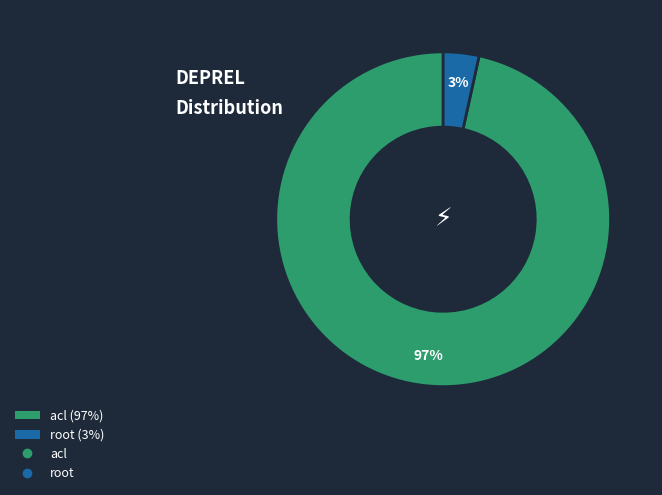

How many segments does this pie chart have?

2